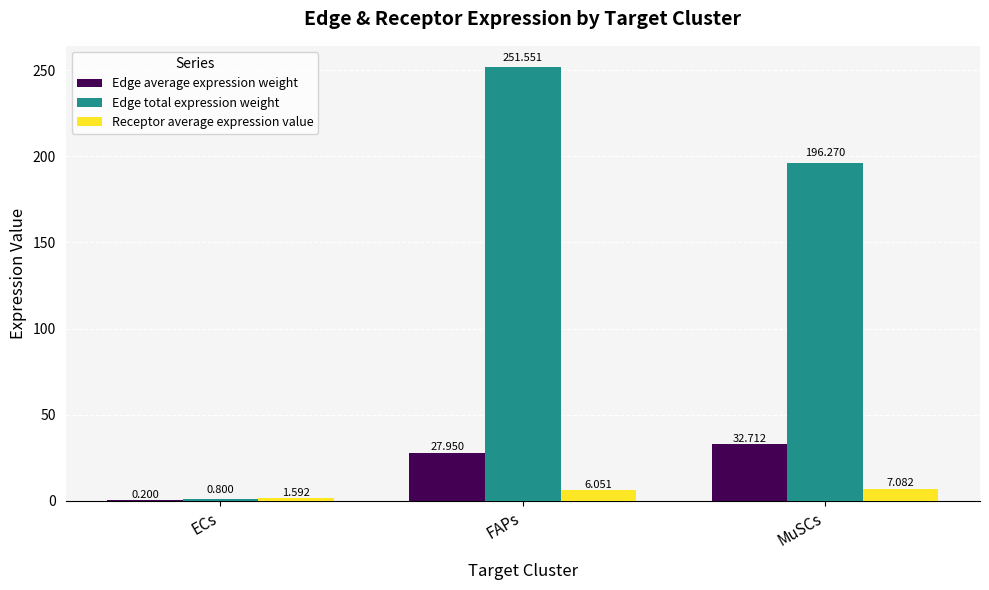

At which category is the sum across all series the highest?

FAPs